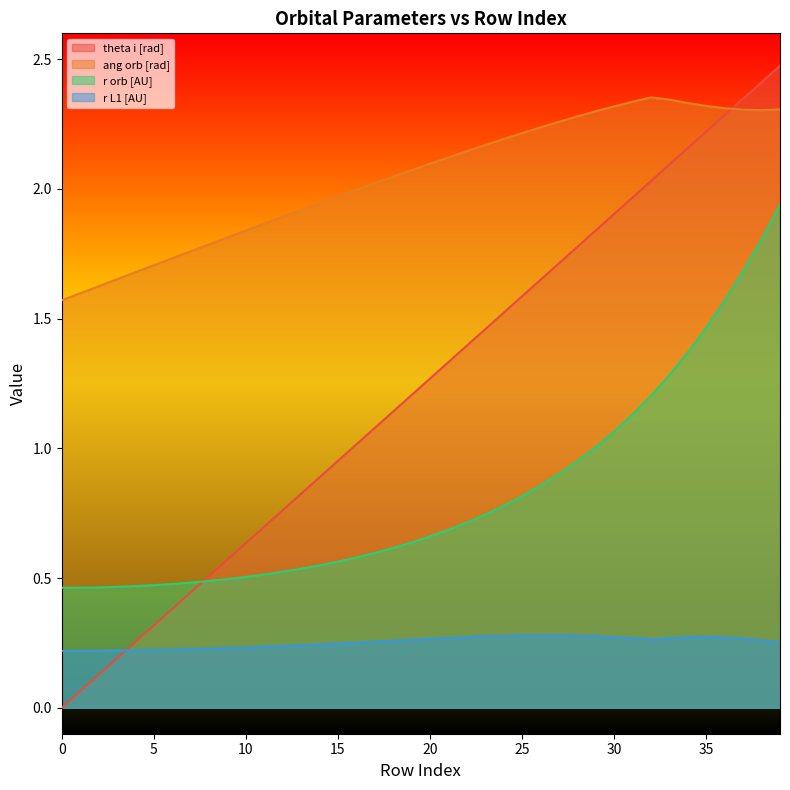

Is the value of theta i [rad] at 31 greater than the value of r L1 [AU] at 11?

Yes